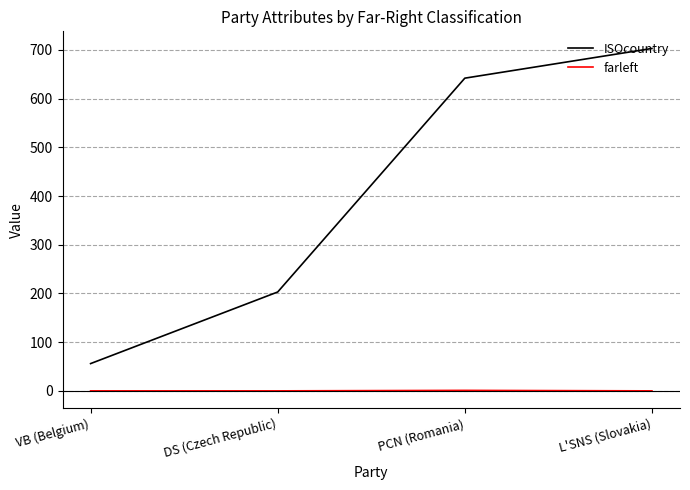

Which series changed the most between DS (Czech Republic) and PCN (Romania)?

ISOcountry